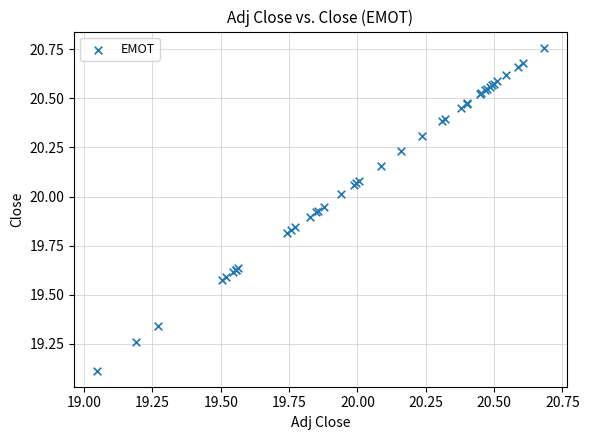

What Y value in the scatter plot is closest to 19?

19.1